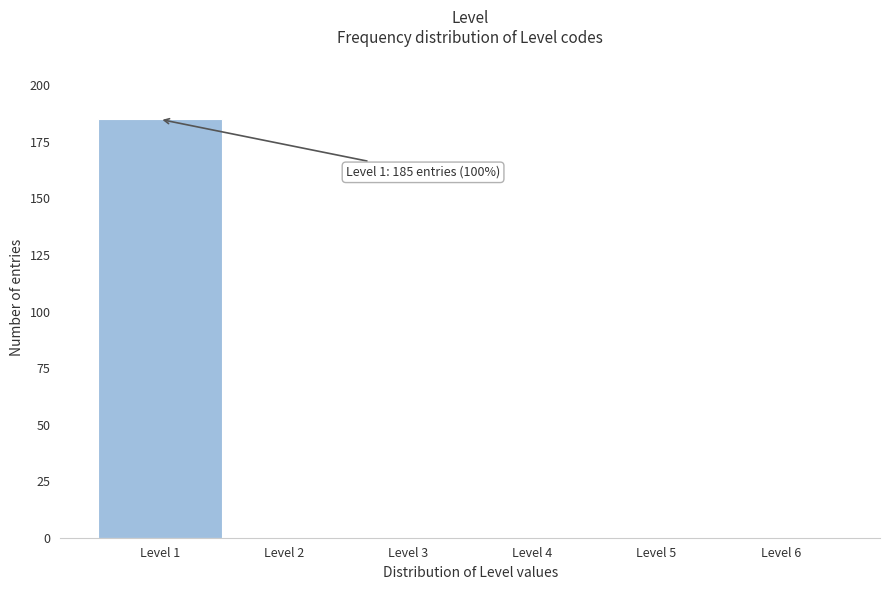

Which range on the x-axis has the tallest bar?

0.5 to 1.5